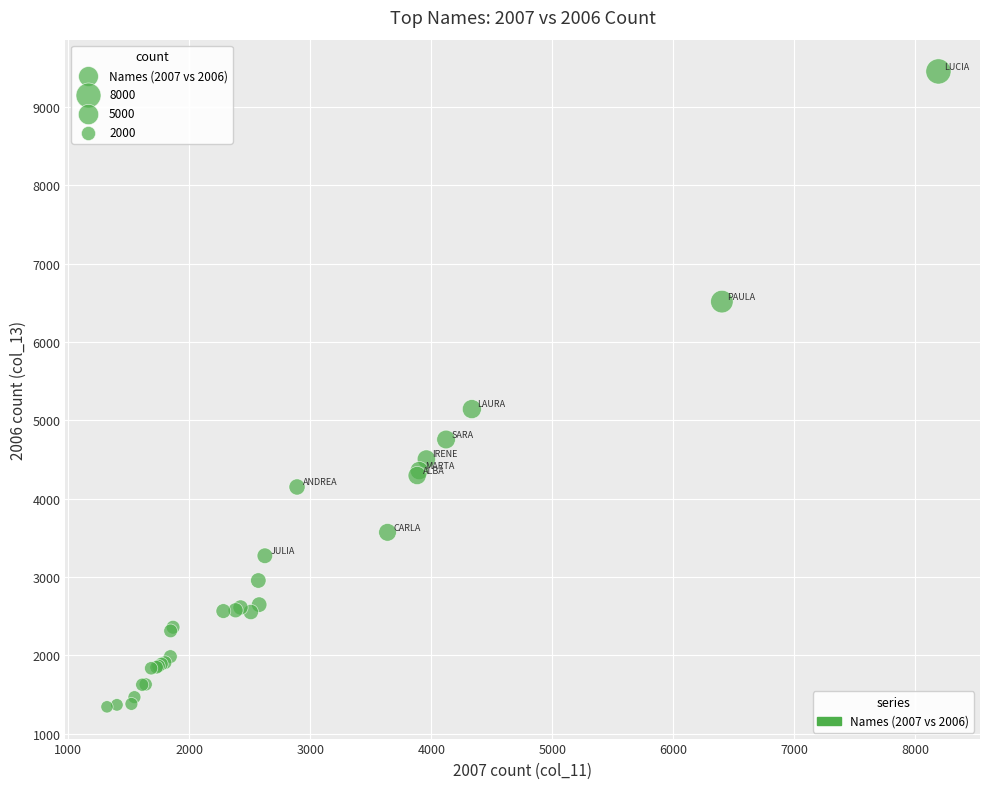

What Y value in the scatter plot is closest to 5399?

5144